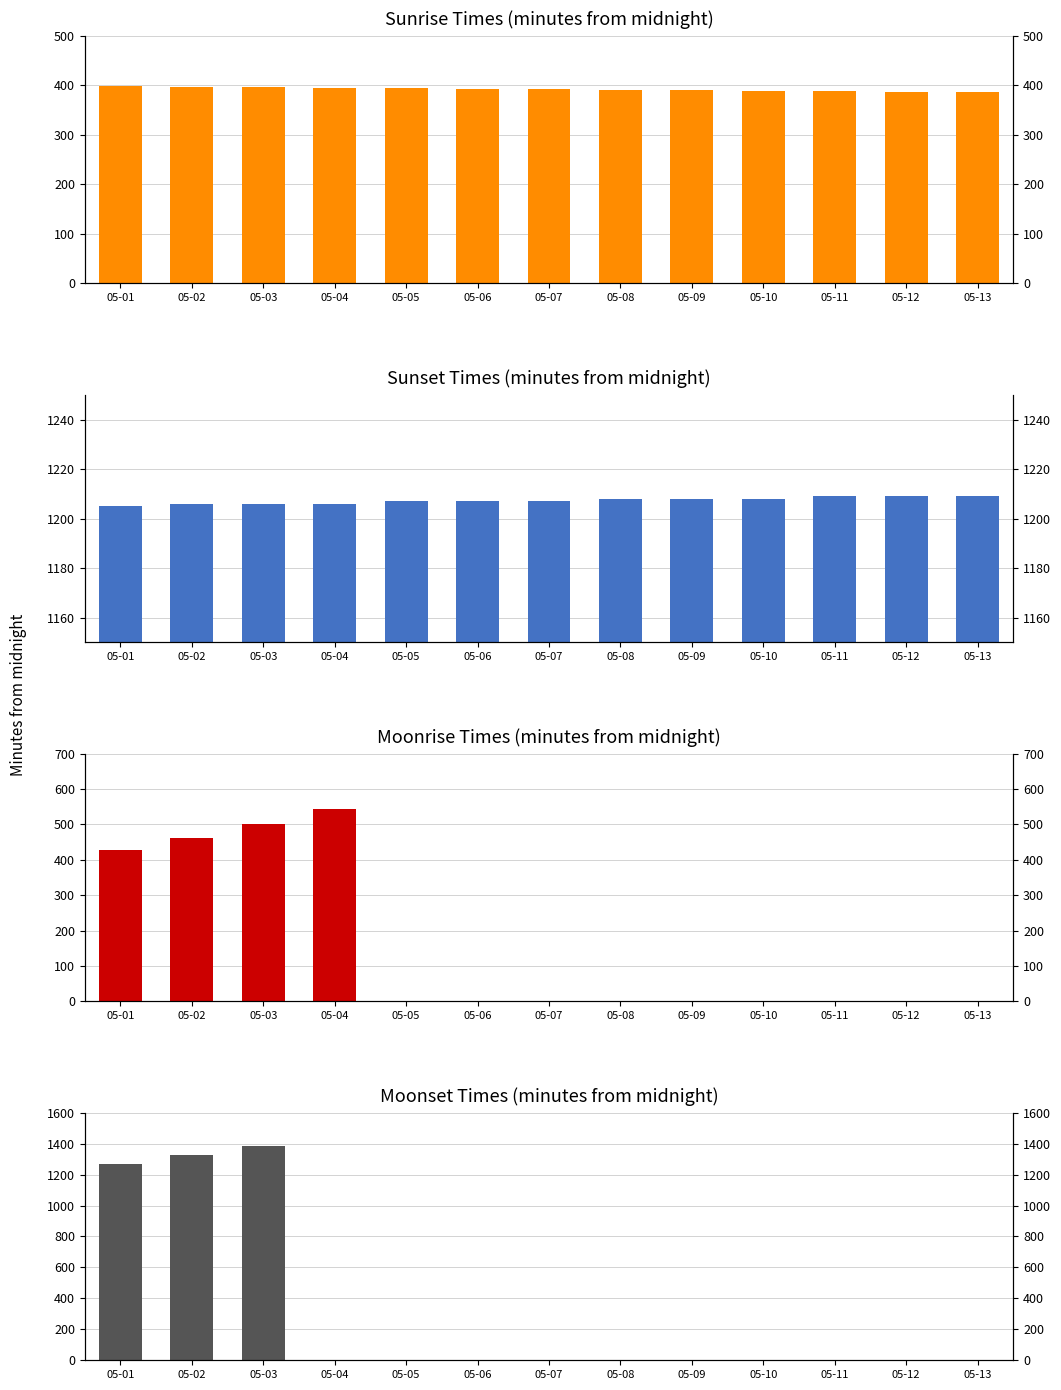

At which label does Sunset time (min) first exceed 1207?

05-08